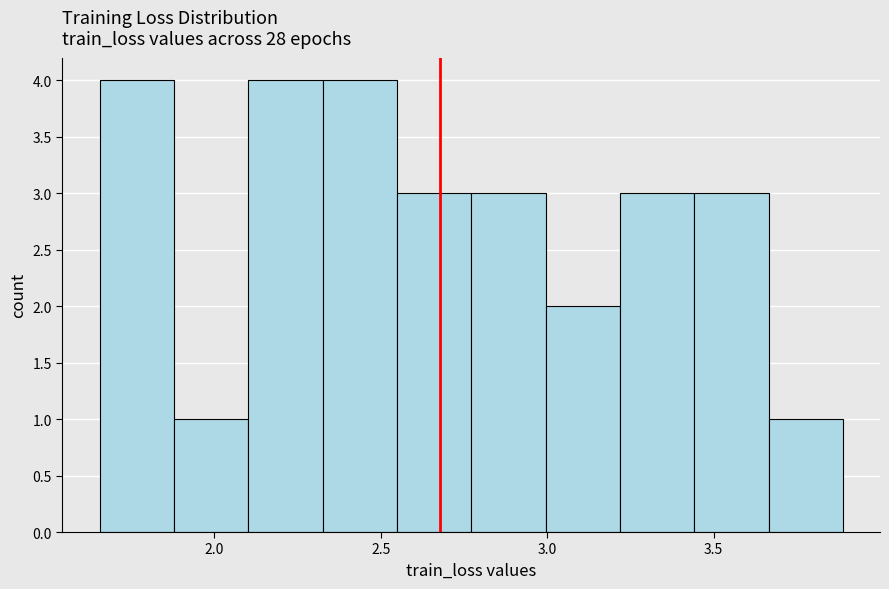

Reading left to right, transcribe this chart: for each bar, give the range it covers on the x-axis and its height. Neither the bar edges nor the heights are printed on the chart, so give them approximately, as read against the axes.

1.65 to 1.90: 4
1.90 to 2.10: 1
2.10 to 2.35: 4
2.35 to 2.55: 4
2.55 to 2.75: 3
2.75 to 3.00: 3
3.00 to 3.20: 2
3.20 to 3.45: 3
3.45 to 3.65: 3
3.65 to 3.90: 1